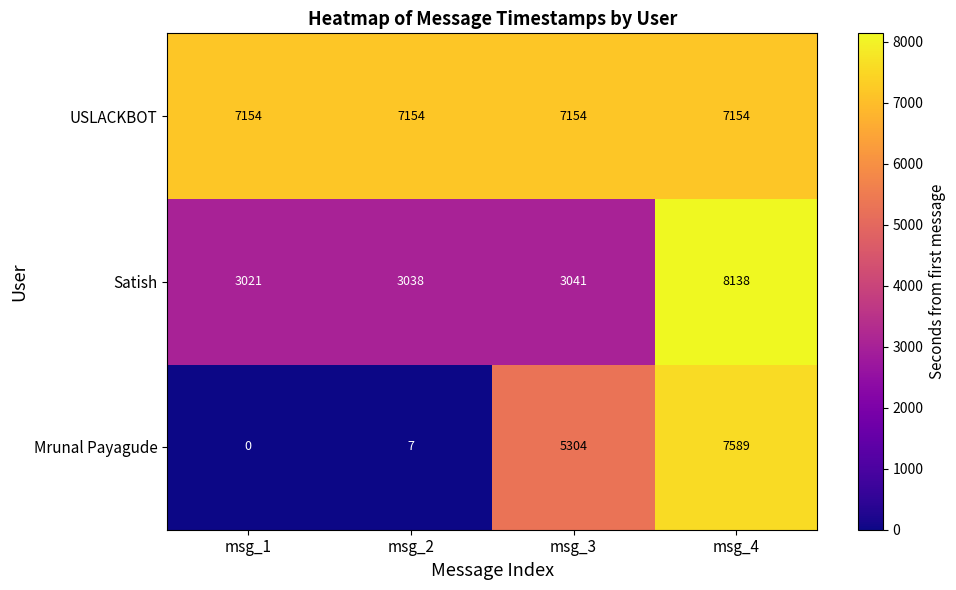

What is the spread (max minus min) of values at msg_2?

7147